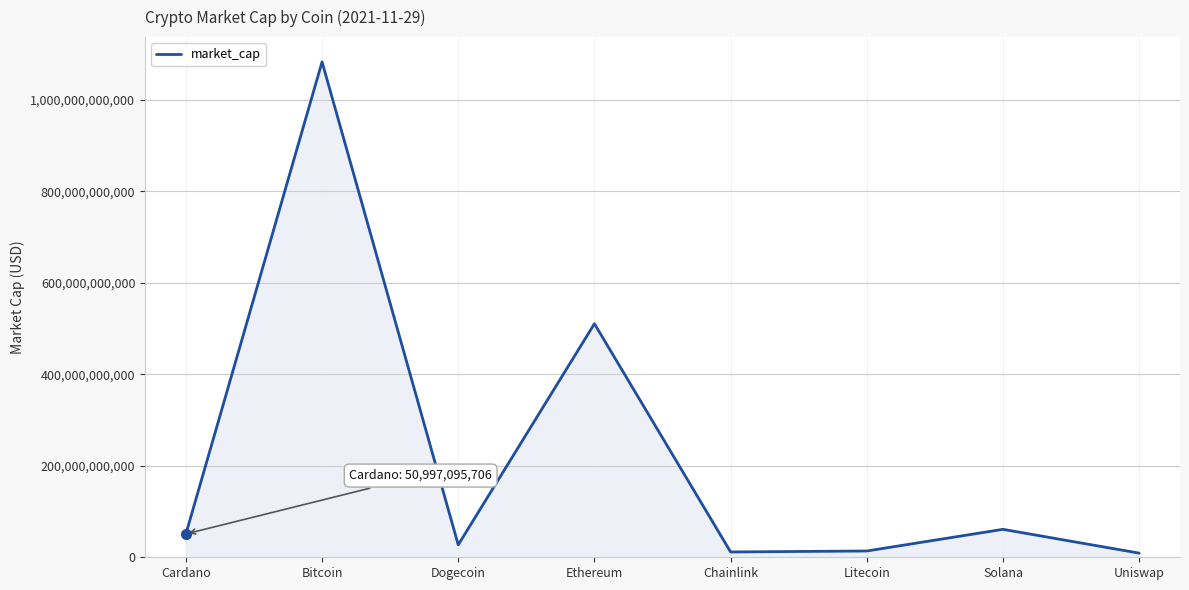

What position from the left is Uniswap?

8